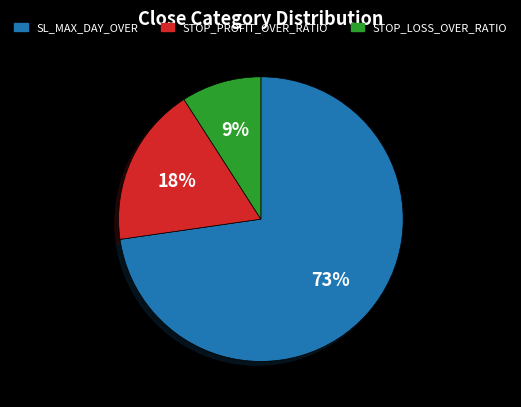

Which category has the smallest portion of the pie?

STOP_LOSS_OVER_RATIO